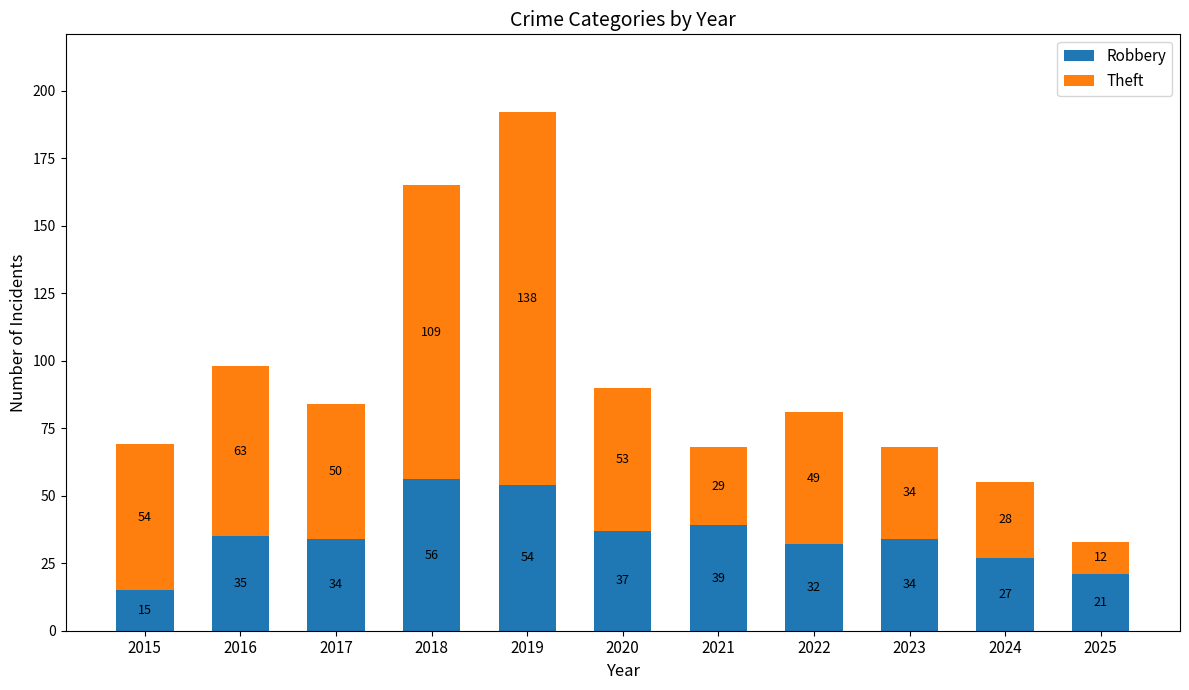

Reading left to right, what are the values for Robbery?

15	35	34	56	54	37	39	32	34	27	21